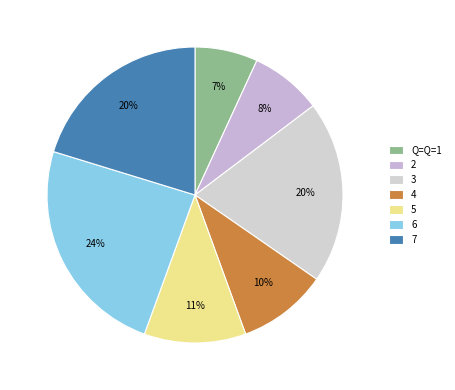

To the nearest percent, what portion does 2 represent?

8%